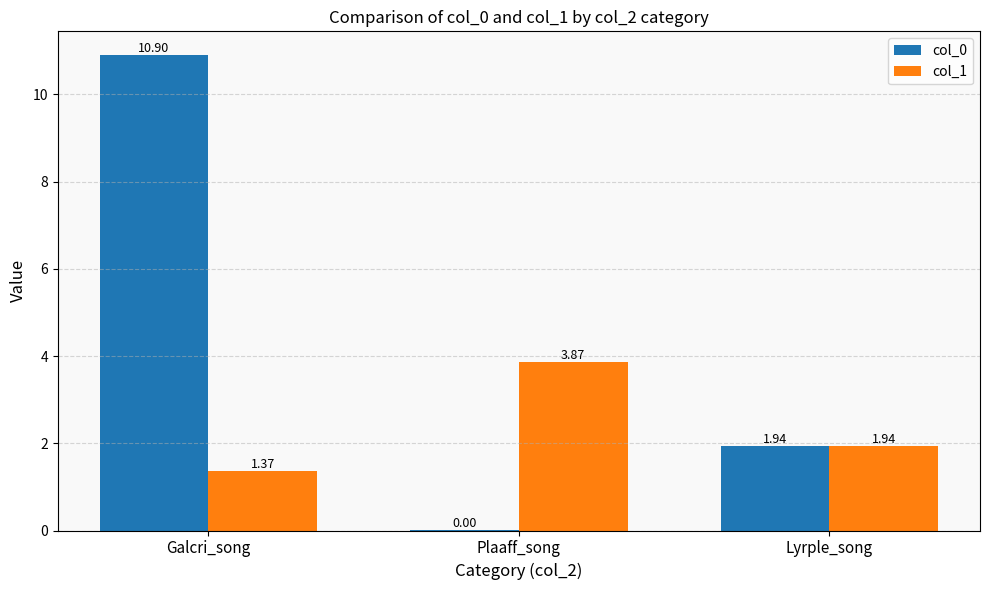

What is the sum of the col_0 values at Galcri_song and Plaaff_song?

10.9